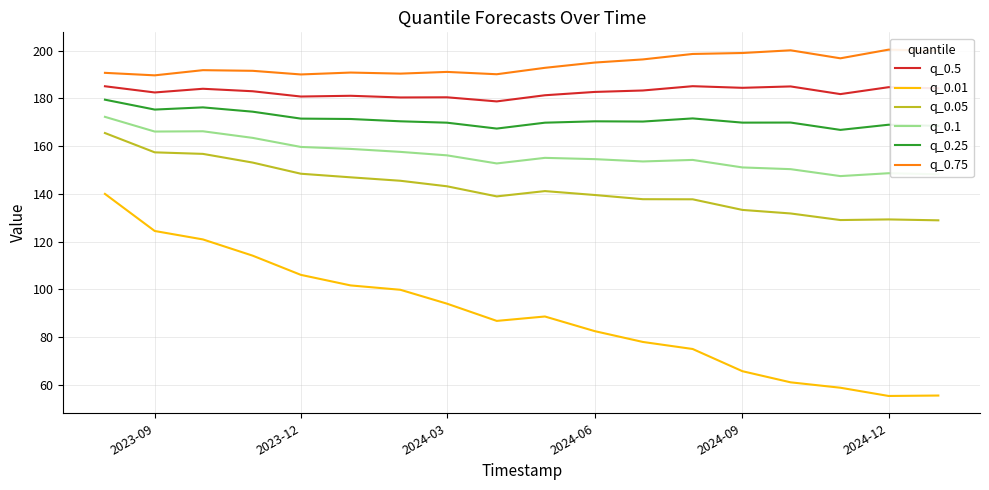

How many lines are shown in the chart?

6